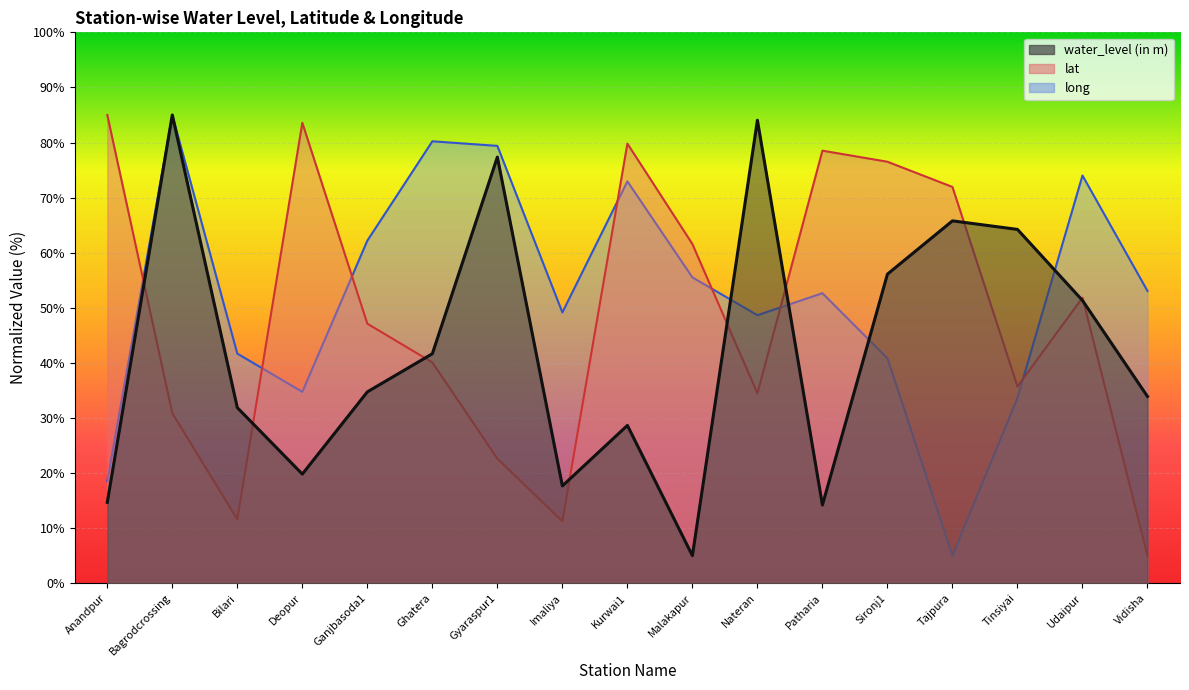

True or false: lat has more than 1 points higher than both neighbors.

True